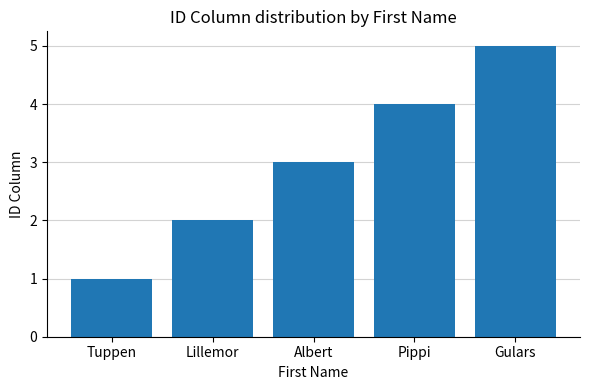

What value does the data have at Albert?

3